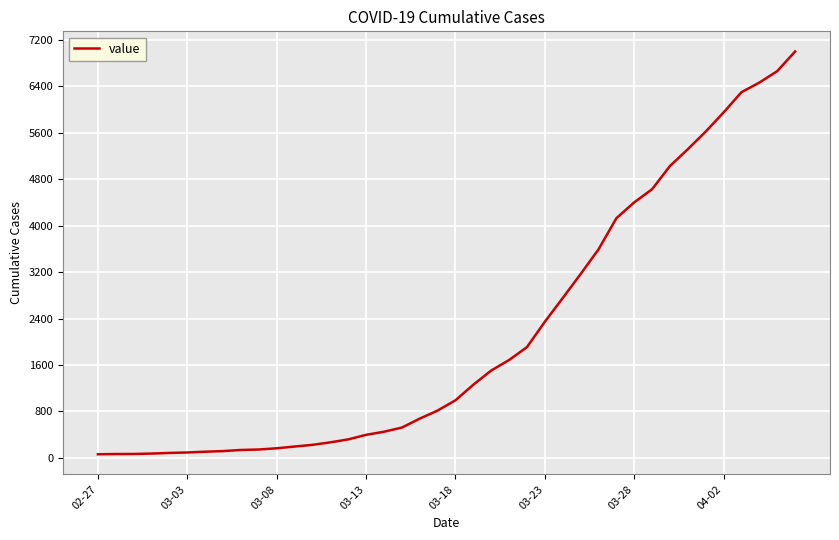

What is the difference between the maximum and minimum values?

6931